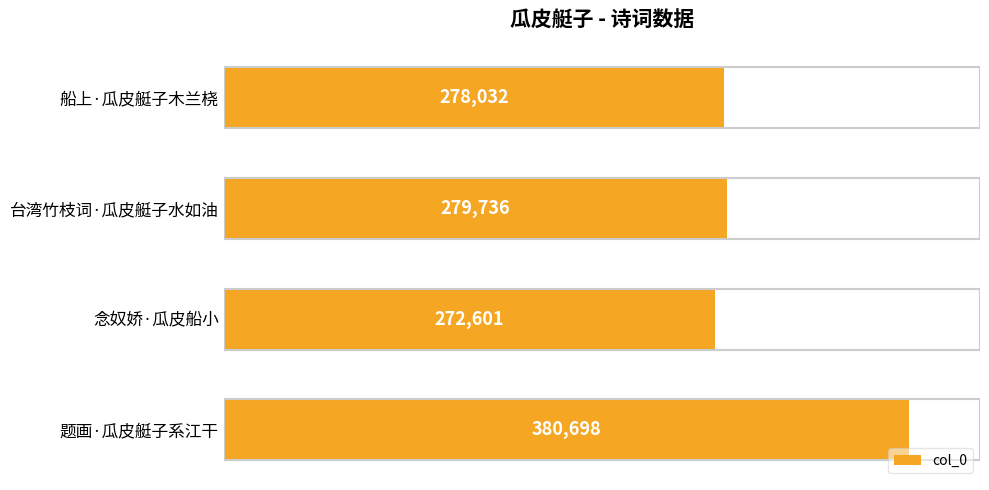

True or false: the data shows 380698 at 题画·瓜皮艇子系江干.

True